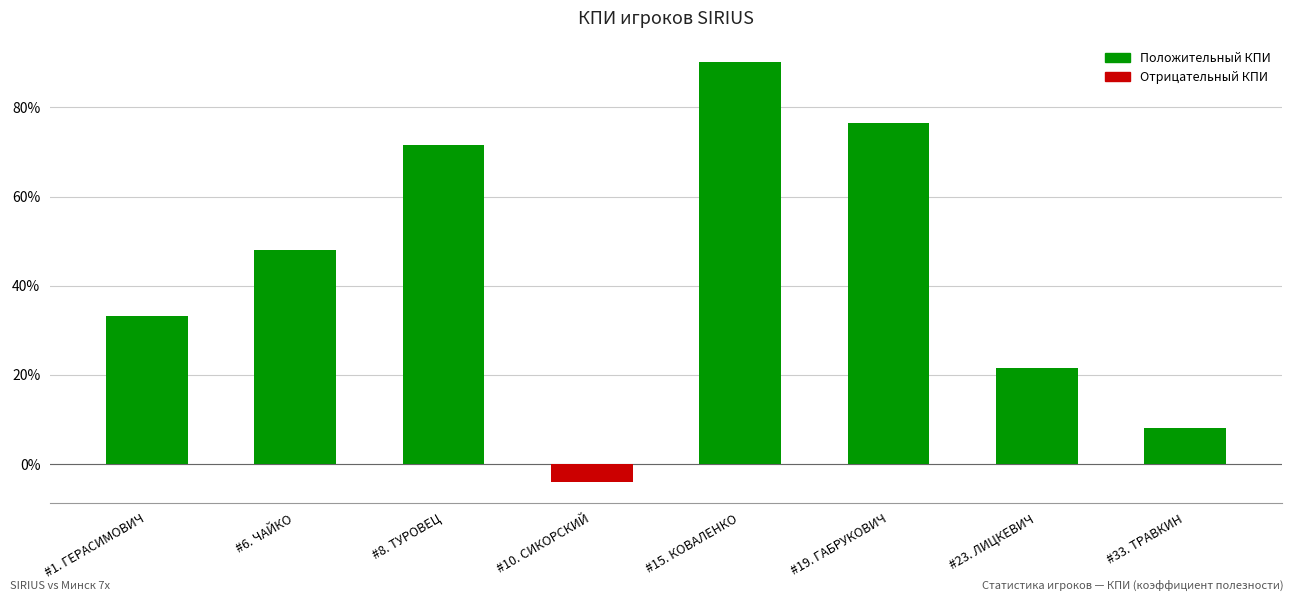

Are the bars grouped side by side (vs. stacked)?

No